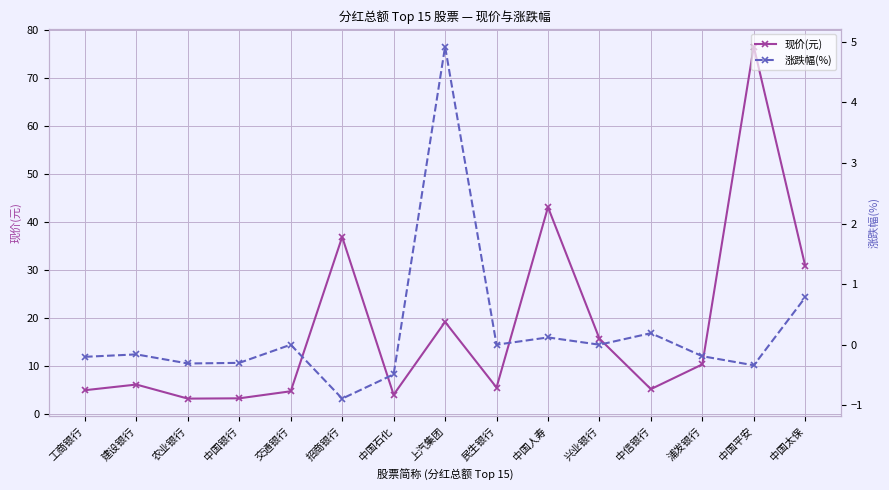

What is the difference between the 现价(元) values at 中信银行 and 兴业银行?

10.5